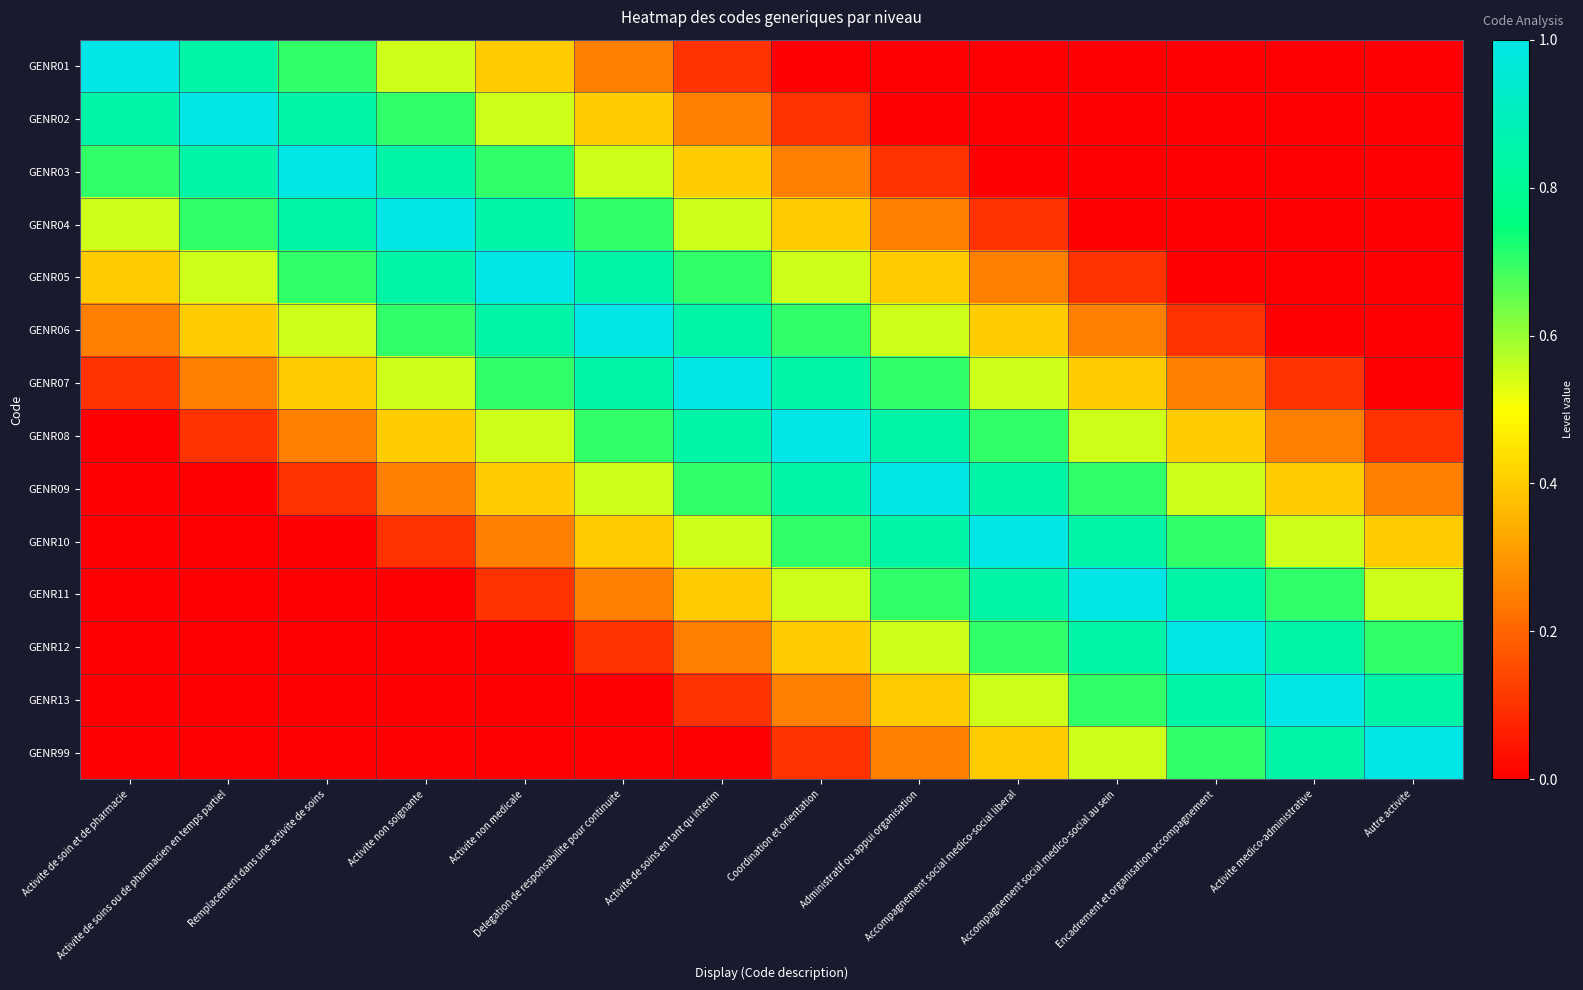

Count the number of categories in the chart.

14